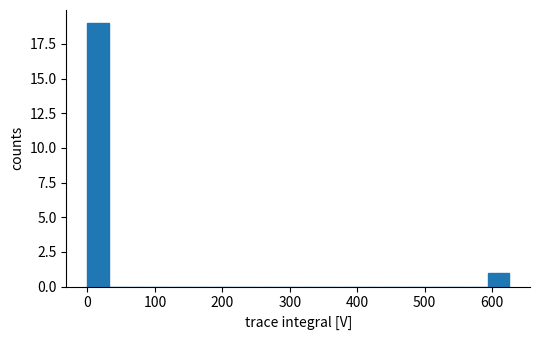

Read against the x-axis, roughly where is the centre of the tallest bar?

20